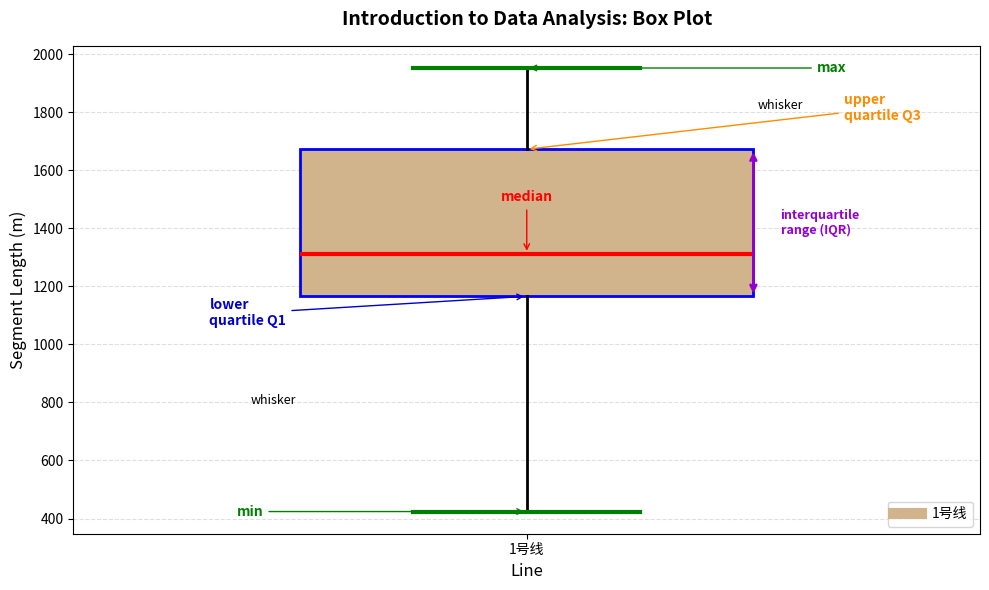

Where does the lower whisker of the box for 1号线 end on the y-axis? The values are not printed on the chart, so give them approximately, as read against the axis.

420